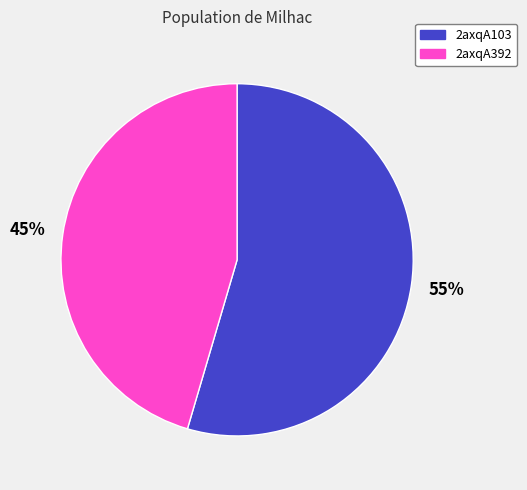

The 2axqA392 slice represents 38% of the pie. True or false?

False